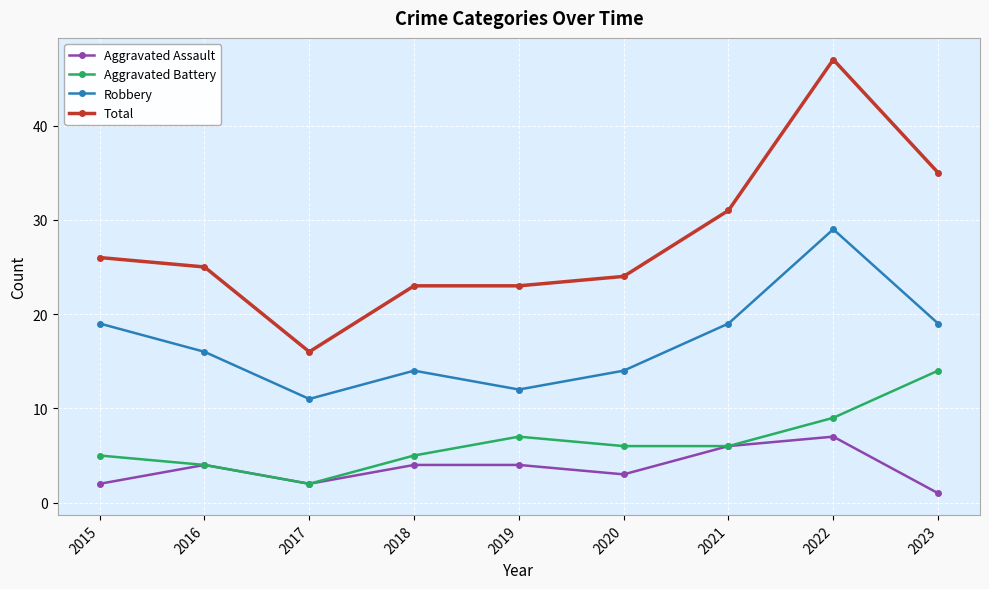

The value of Robbery at 2015 is 33. True or false?

False